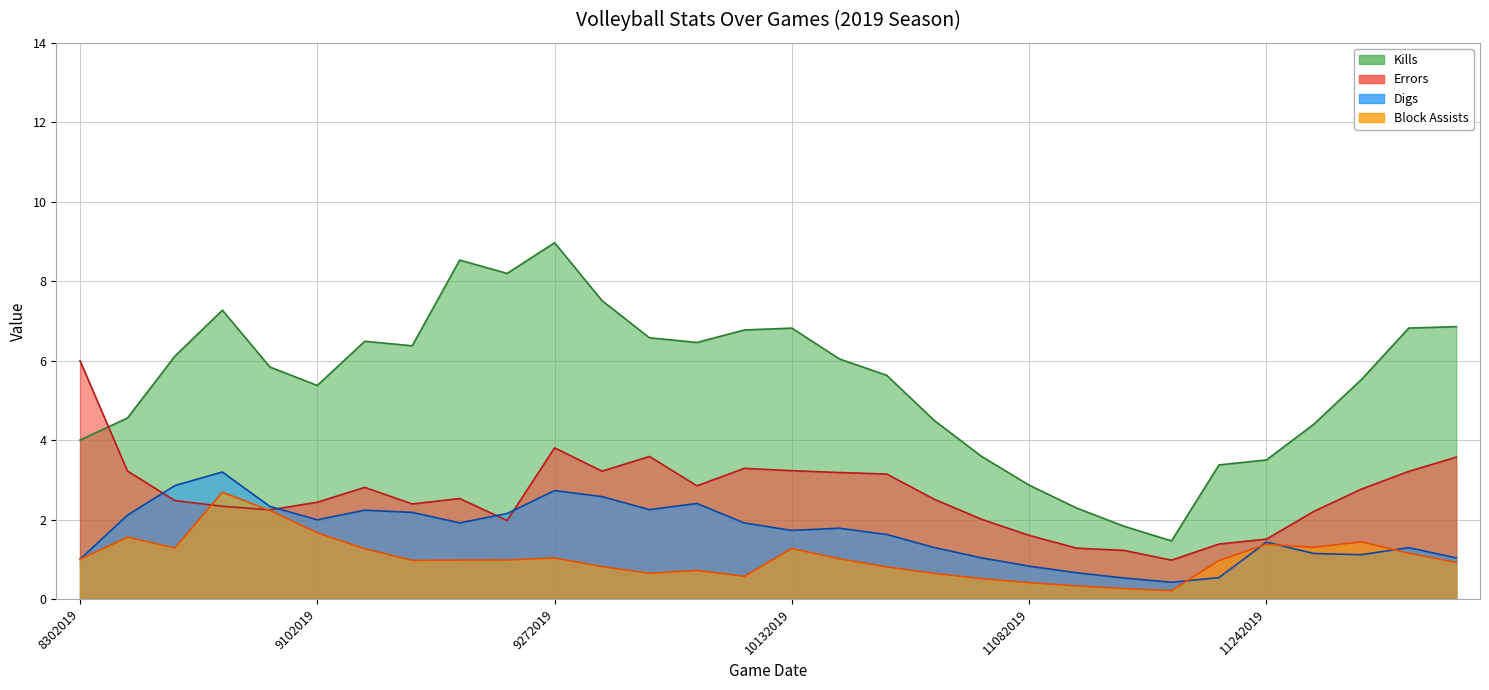

List the labels in order of Errors value, largest first.

8302019, 9272019, 10042019, 12072019, 10112019, 10132019, 8312019, 9292019, 12062019, 10162019, 10252019, 10062019, 9122019, 11292019, 9202019, 10272019, 9062019, 9102019, 9132019, 9072019, 9082019, 11272019, 11012019, 9222019, 11082019, 11242019, 11222019, 11102019, 11152019, 11172019